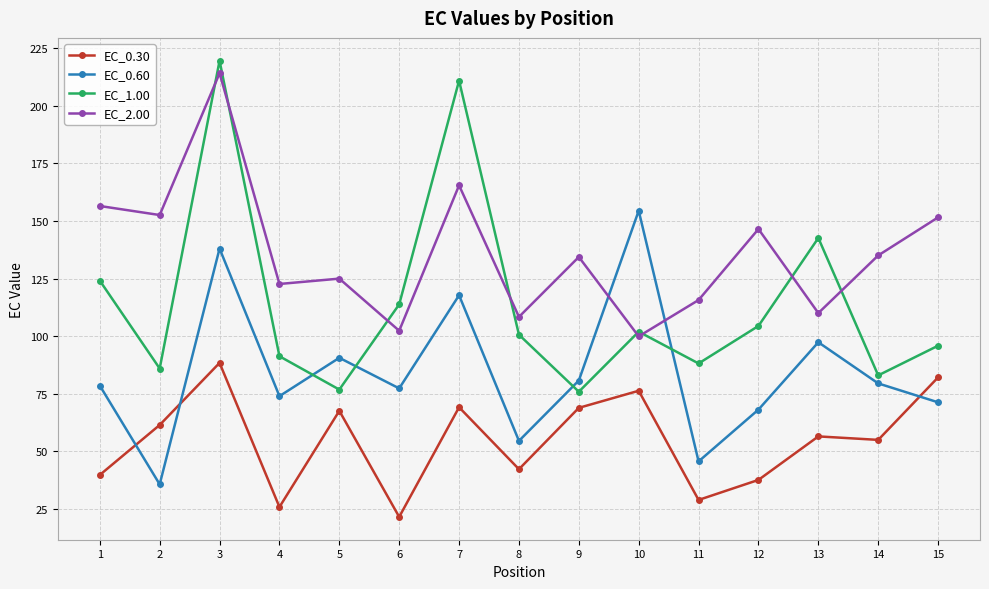

List the series in order of their overall mean, highest first.

EC_2.00, EC_1.00, EC_0.60, EC_0.30